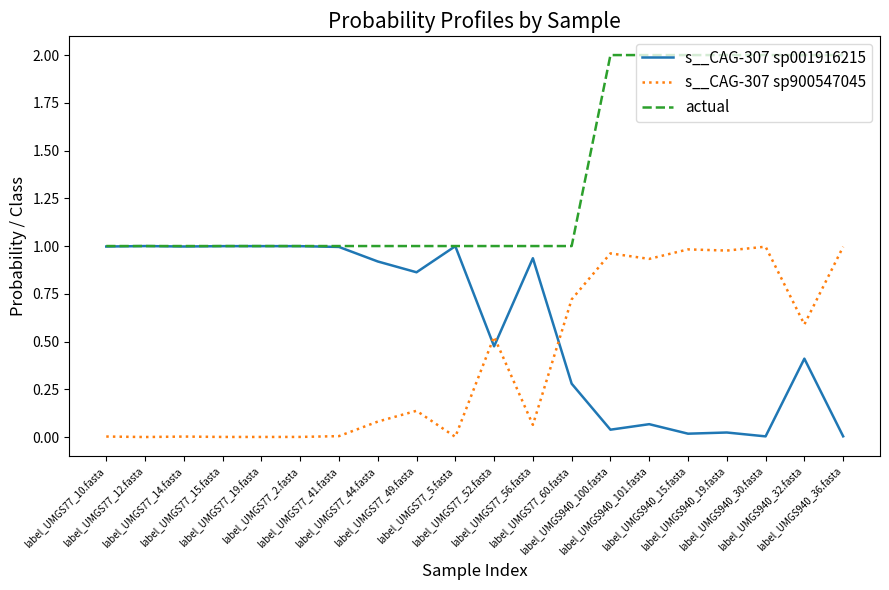

What is the maximum value shown in the chart?

2.0